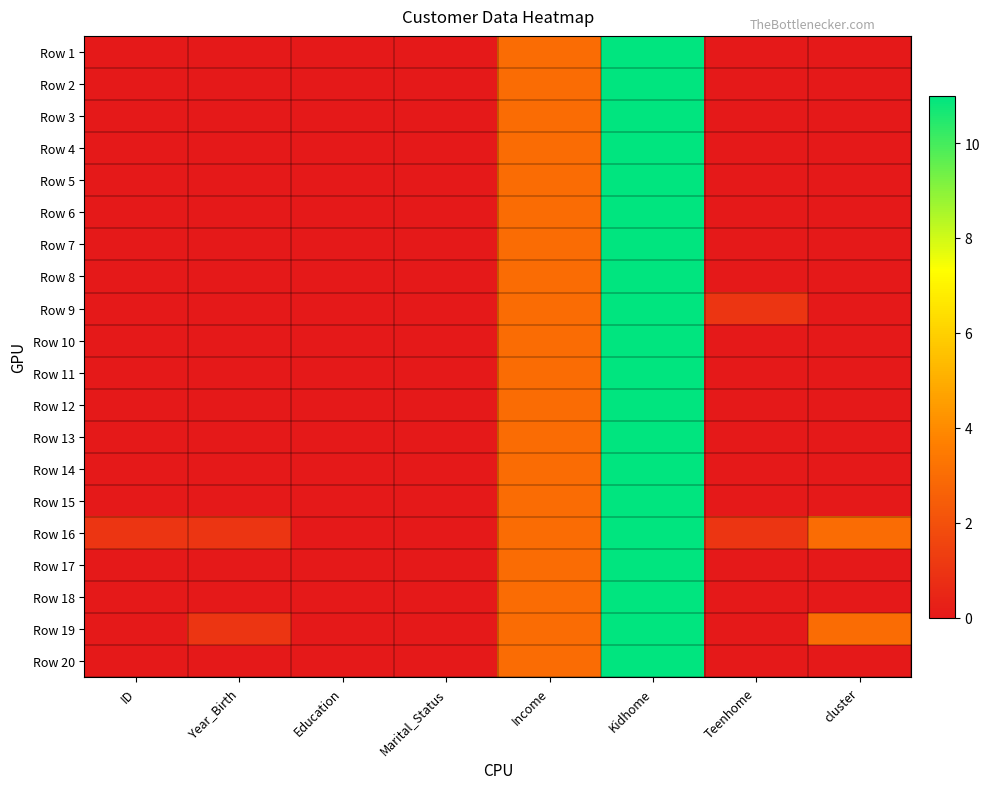

Rank the series at Marital_Status from highest to lowest value.

Row 1, Row 2, Row 3, Row 4, Row 5, Row 6, Row 7, Row 8, Row 9, Row 10, Row 11, Row 12, Row 13, Row 14, Row 15, Row 16, Row 17, Row 18, Row 19, Row 20